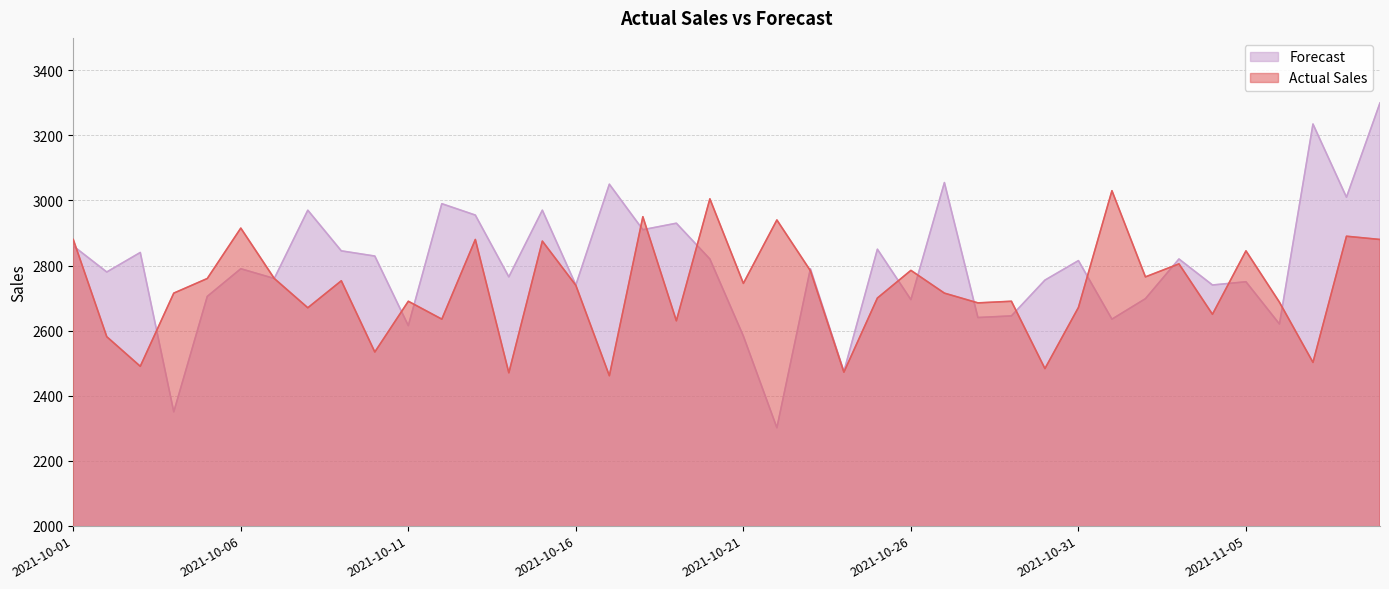

What is the difference between the highest and lowest values at 2021-10-12?

355